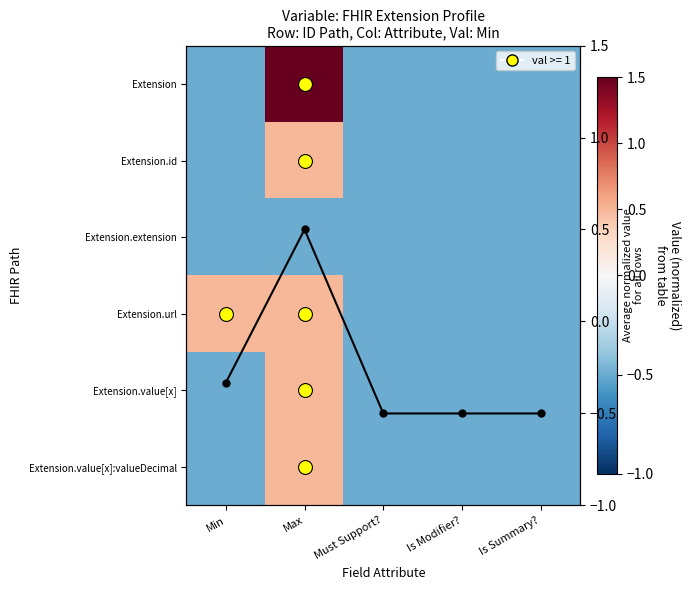

At how many categories does at least one series exceed 0?

2